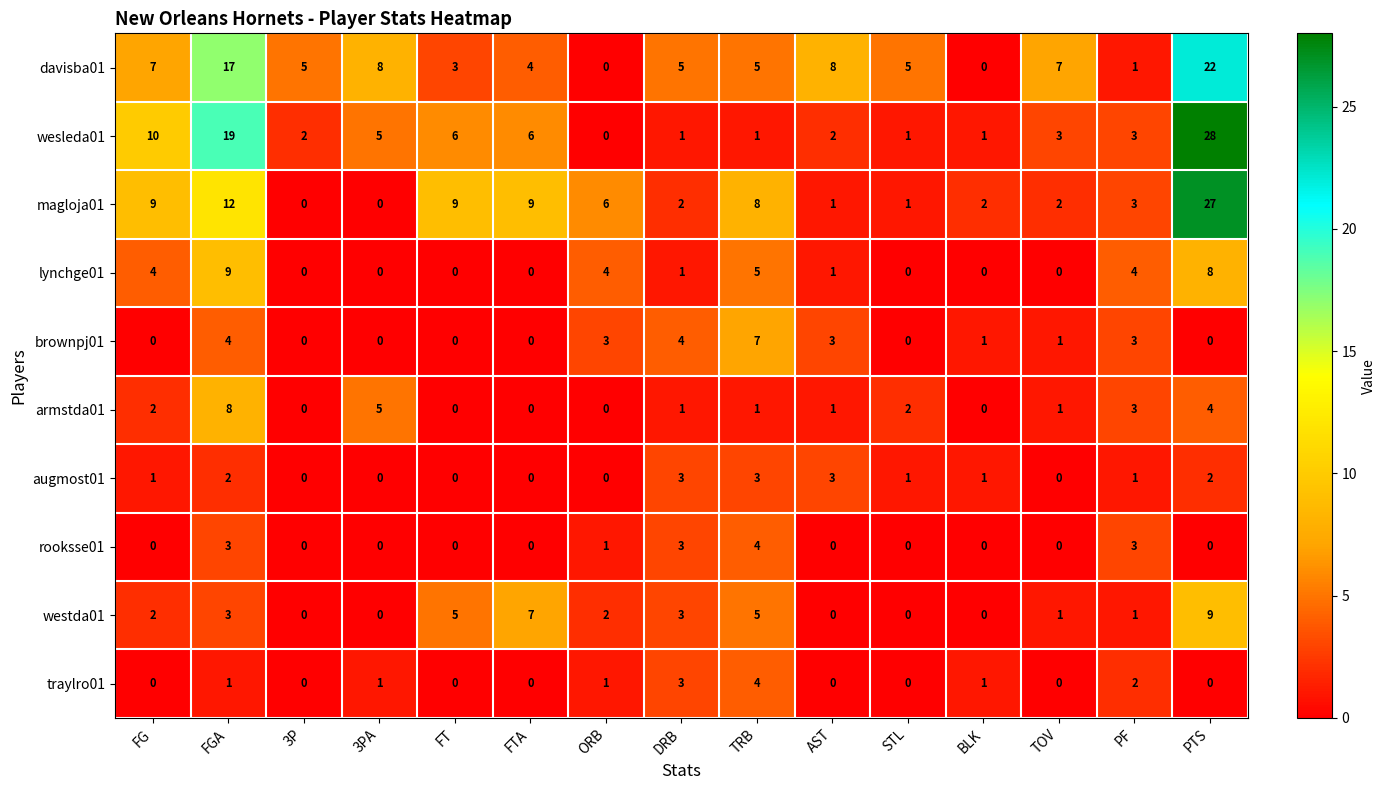

What is the sum of all brownpj01 values?

26